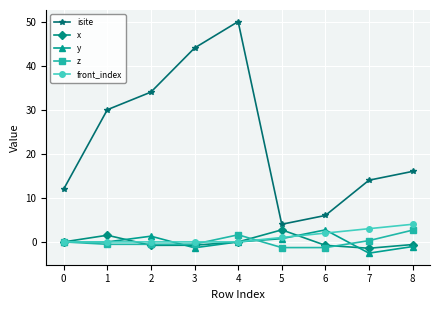

What is the difference between the second highest and second lowest values in the y series?

2.6